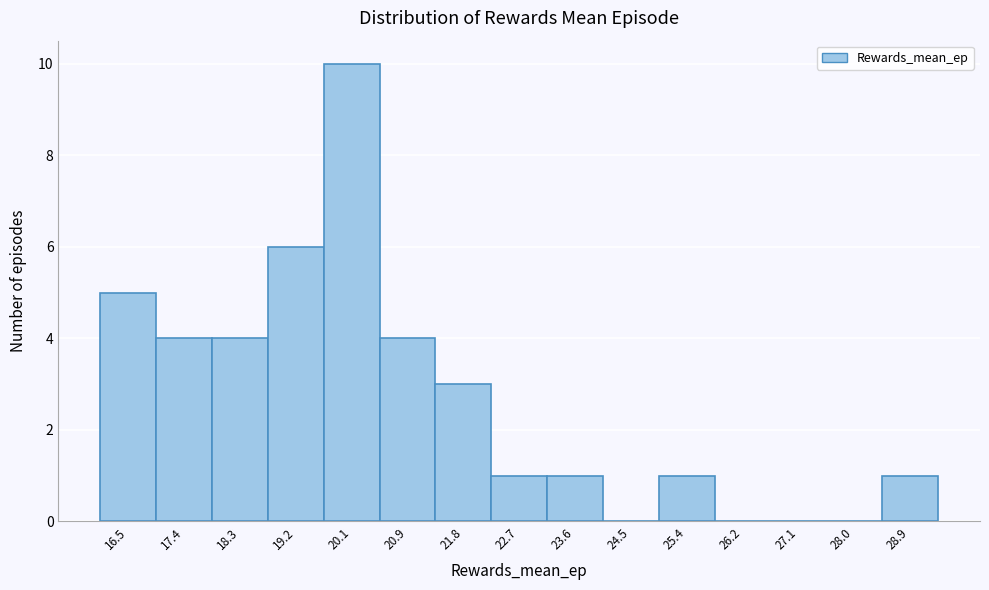

Reading left to right, list every bar in this chart as the range it spans on the x-axis followed by its height. Neither the bar edges nor the heights are printed on the chart, so give them approximately, as read against the axes.

16.1 to 17.0: 5
17.0 to 17.8: 4
17.8 to 18.7: 4
18.7 to 19.6: 6
19.6 to 20.5: 10
20.5 to 21.4: 4
21.4 to 22.3: 3
22.3 to 23.1: 1
23.1 to 24.0: 1
24.0 to 24.9: 0
24.9 to 25.8: 1
25.8 to 26.7: 0
26.7 to 27.6: 0
27.6 to 28.4: 0
28.4 to 29.3: 1